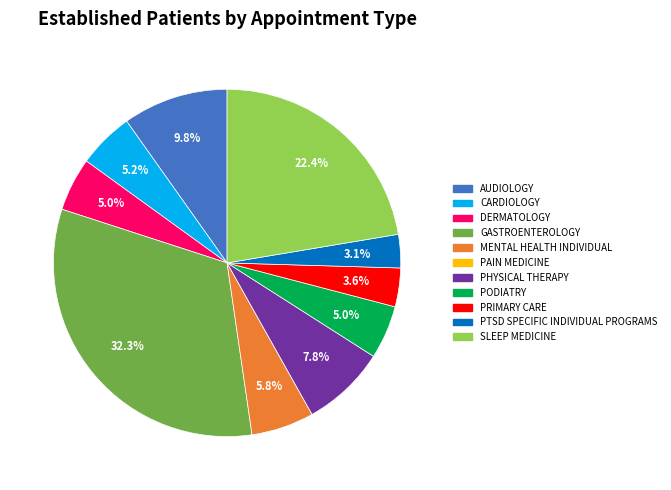

Approximately how many times larger is the value at PODIATRY compared to PTSD SPECIFIC INDIVIDUAL PROGRAMS?

1.6